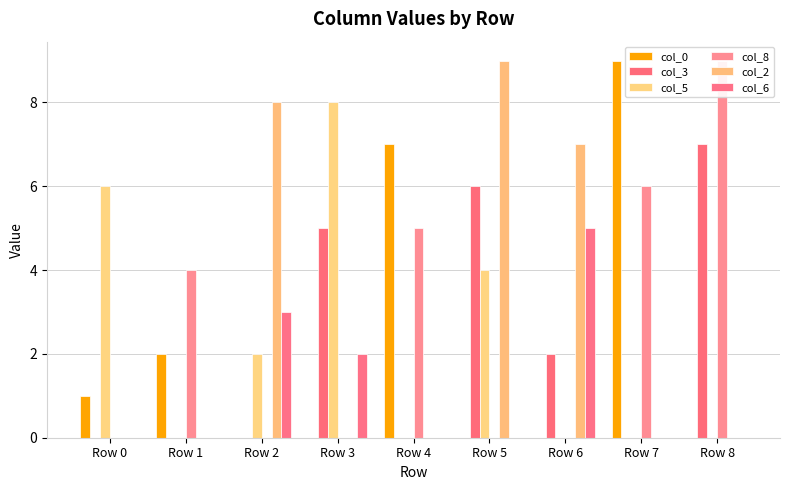

List the series in order of their peak value, highest first.

col_0, col_8, col_2, col_5, col_3, col_6